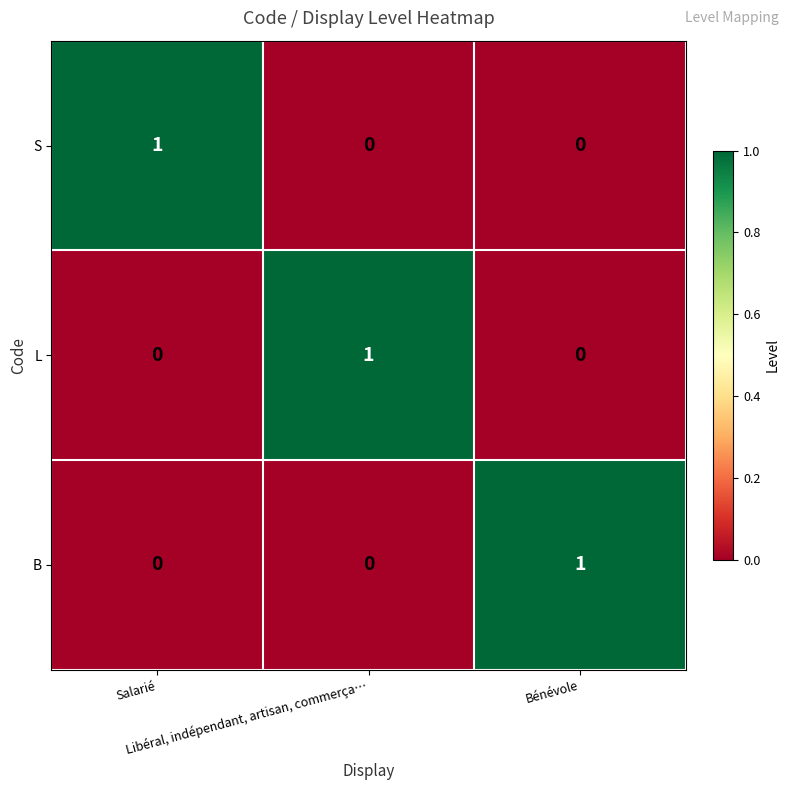

Count the L values in the range 0 to 1.

3